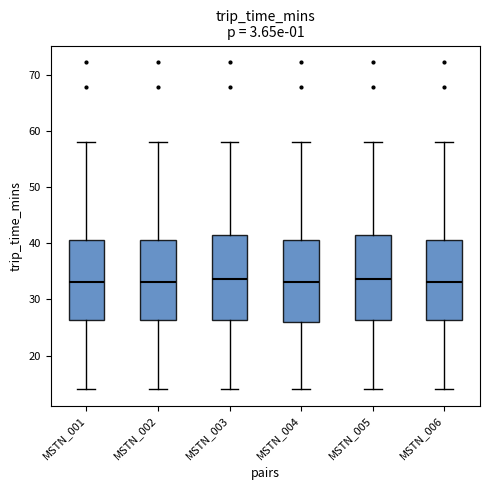

Reading left to right, read every box against the y-axis: the position of its median line, the range the box covers, and the ends of its whiskers. The values are not printed on the chart, so give them approximately, as read against the axis.

MSTN_001: median 33, box 26 to 41, whiskers 14 to 58
MSTN_002: median 33, box 26 to 41, whiskers 14 to 58
MSTN_003: median 34, box 26 to 41, whiskers 14 to 58
MSTN_004: median 33, box 26 to 41, whiskers 14 to 58
MSTN_005: median 34, box 26 to 41, whiskers 14 to 58
MSTN_006: median 33, box 26 to 41, whiskers 14 to 58